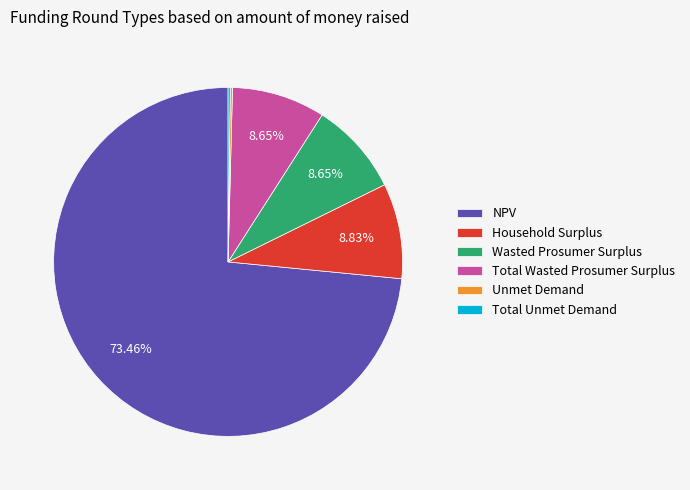

Between NPV and Total Wasted Prosumer Surplus, which is larger?

NPV